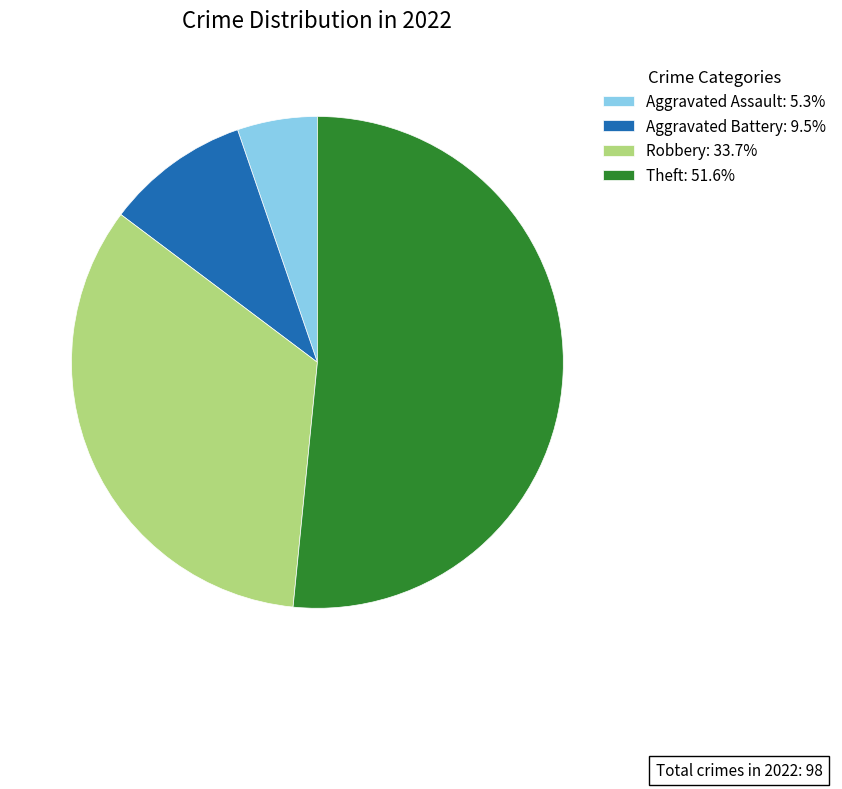

Combined, do Theft: 51.6% and Robbery: 33.7% account for over 50%?

Yes